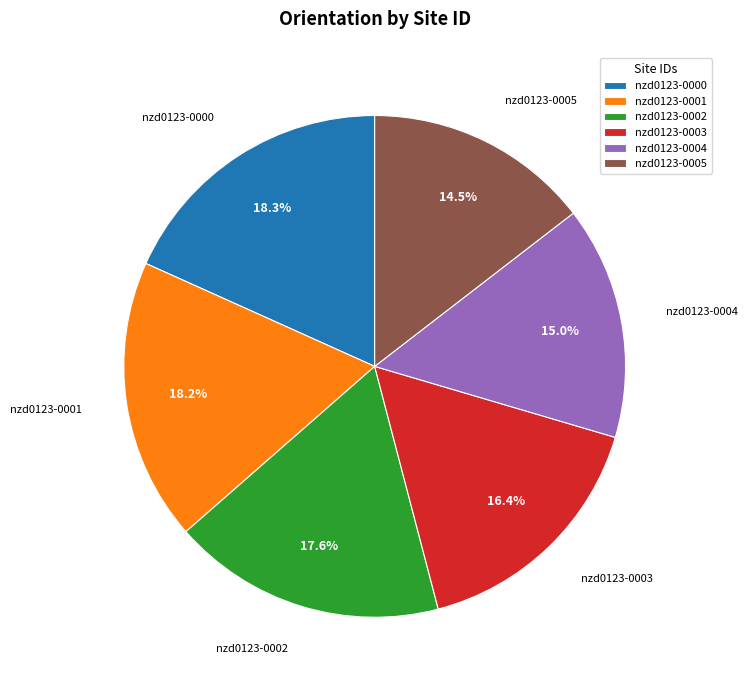

The nzd0123-0000 slice represents 31% of the pie. True or false?

False